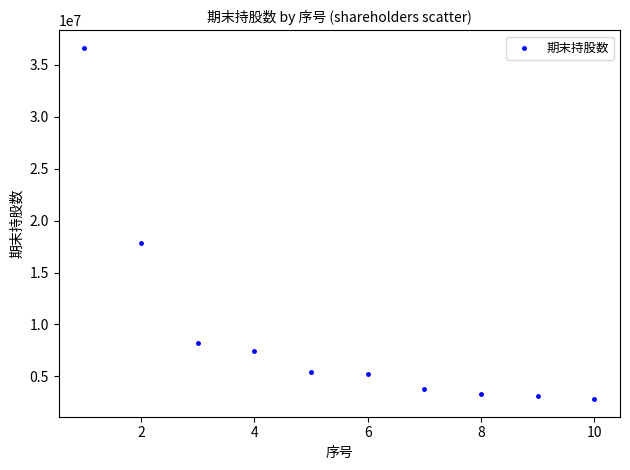

What is the average X value?

6